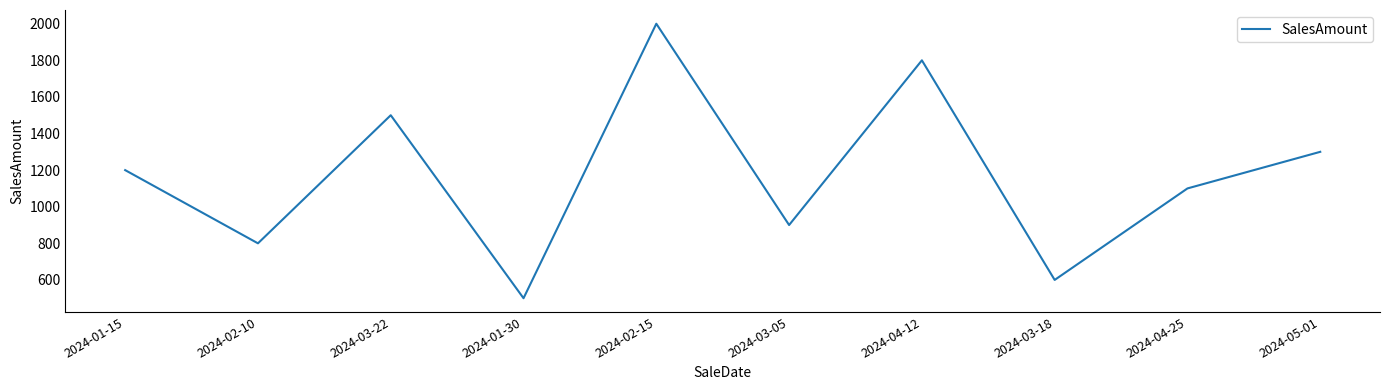

Is it true that the value at 2024-03-18 is 600?

True